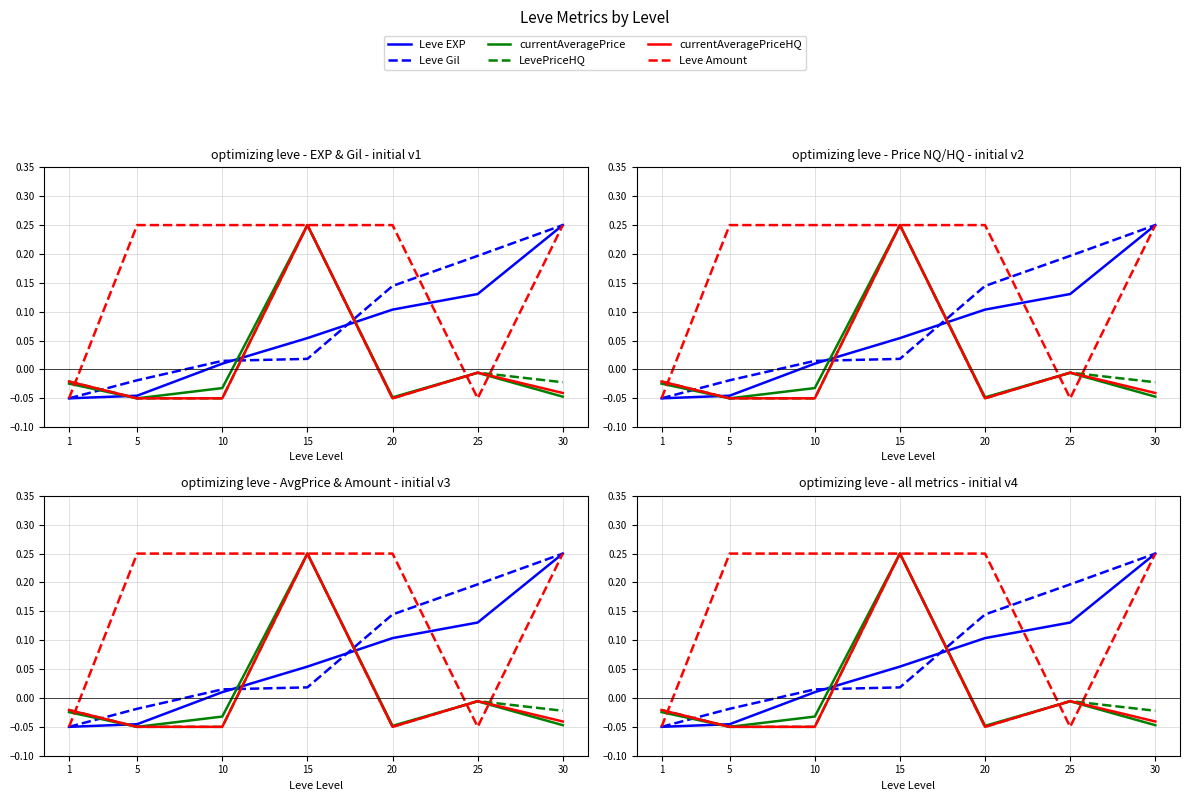

What is the difference between the highest and lowest values at 10?

0.3